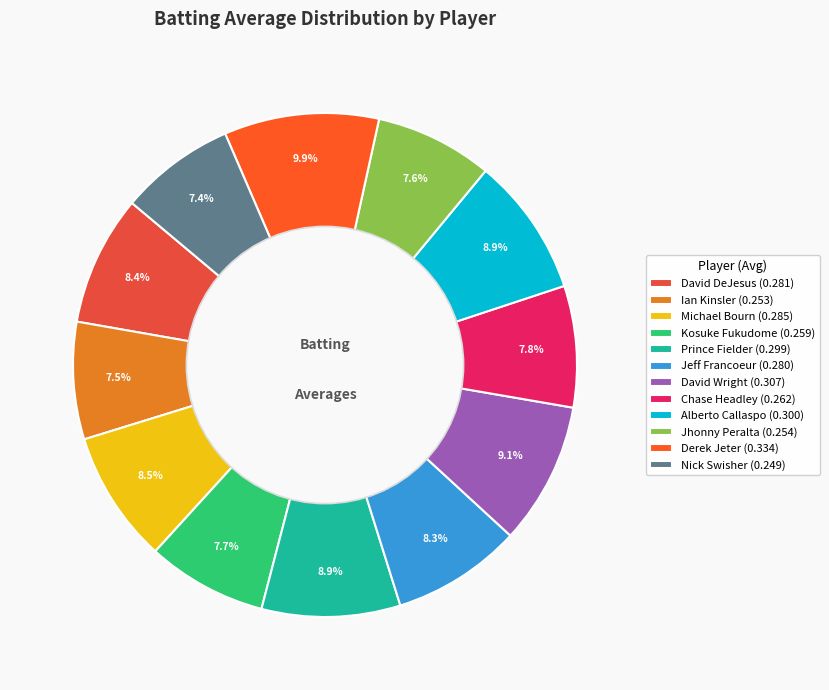

Which has a higher value, Jhonny Peralta or Michael Bourn?

Michael Bourn